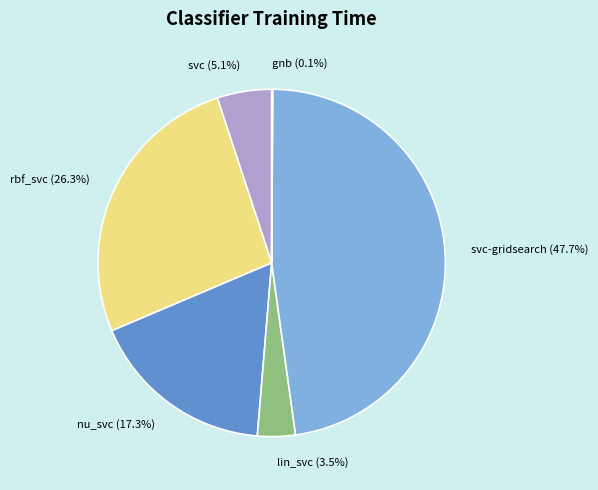

Which category has the biggest portion of the pie?

svc-gridsearch (47.7%)